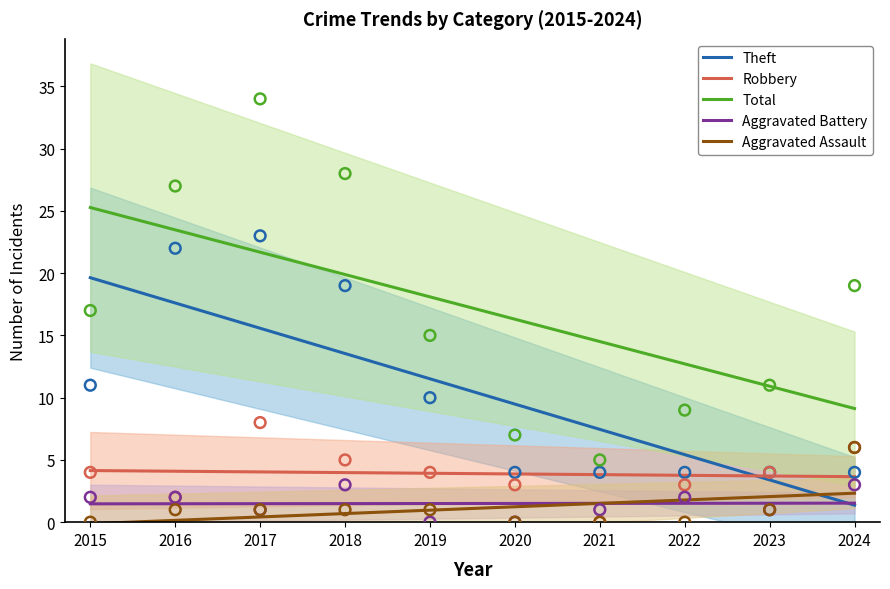

Which series contains the highest Y value?

Total